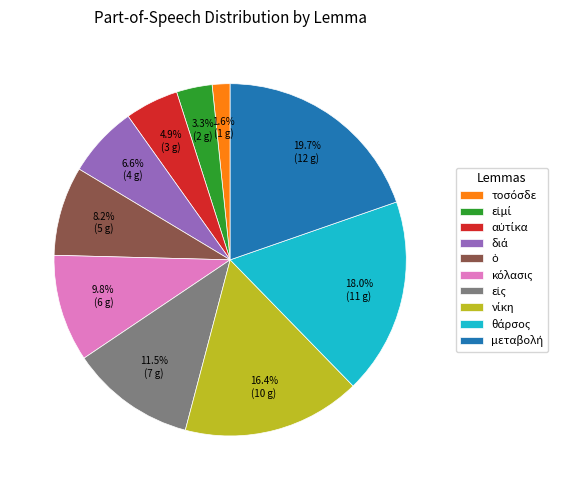

Is there a majority slice in this chart?

No